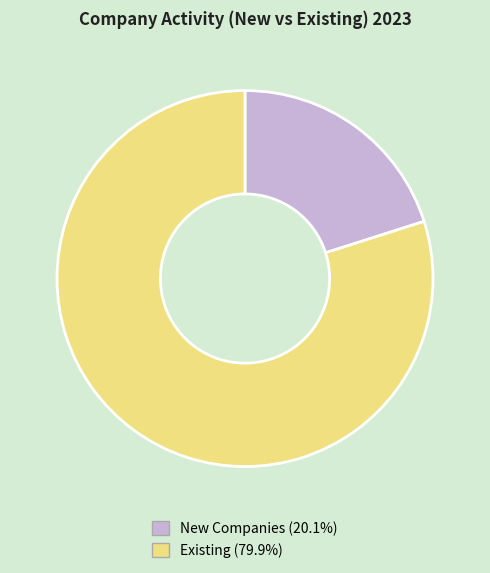

Does any single category account for the majority?

Yes